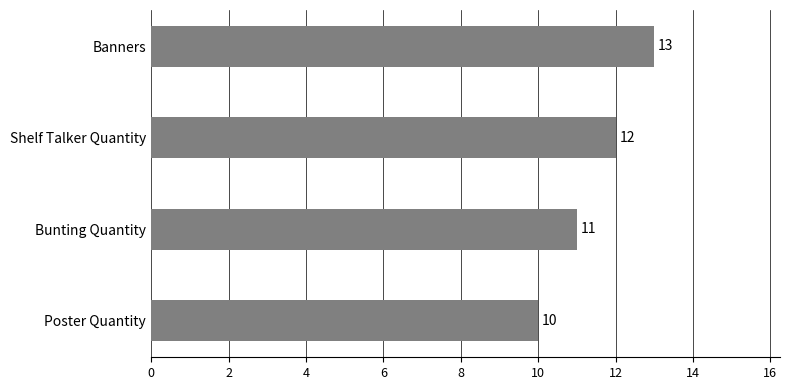

Count the number of categories in the chart.

4